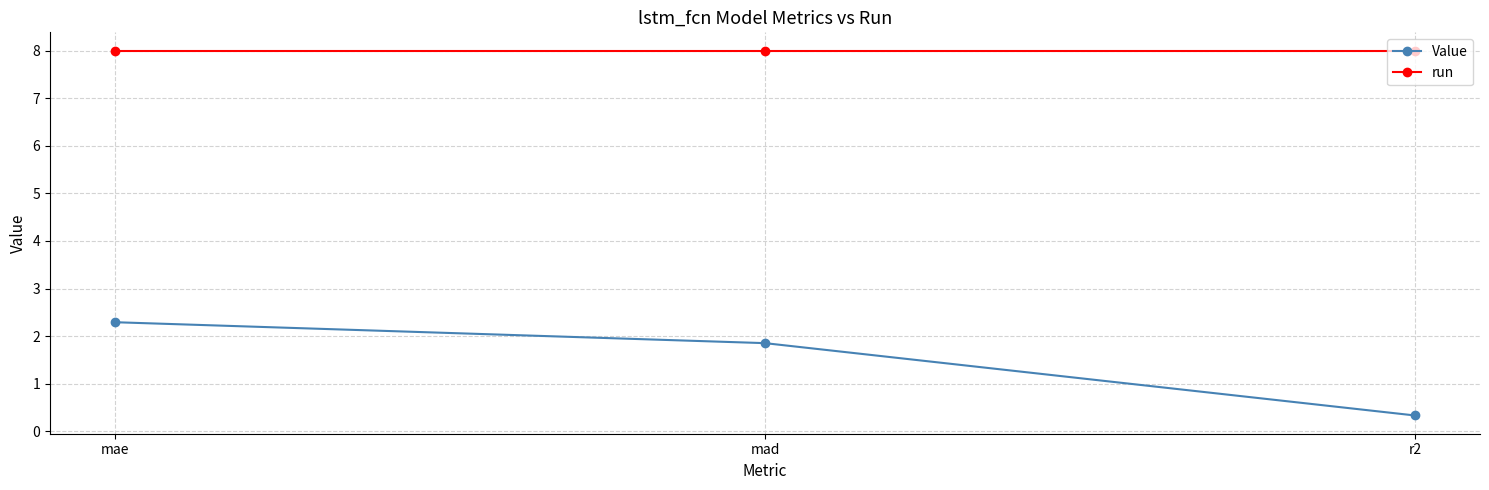

What is the value of the run point at the 2nd from the left?

8.0